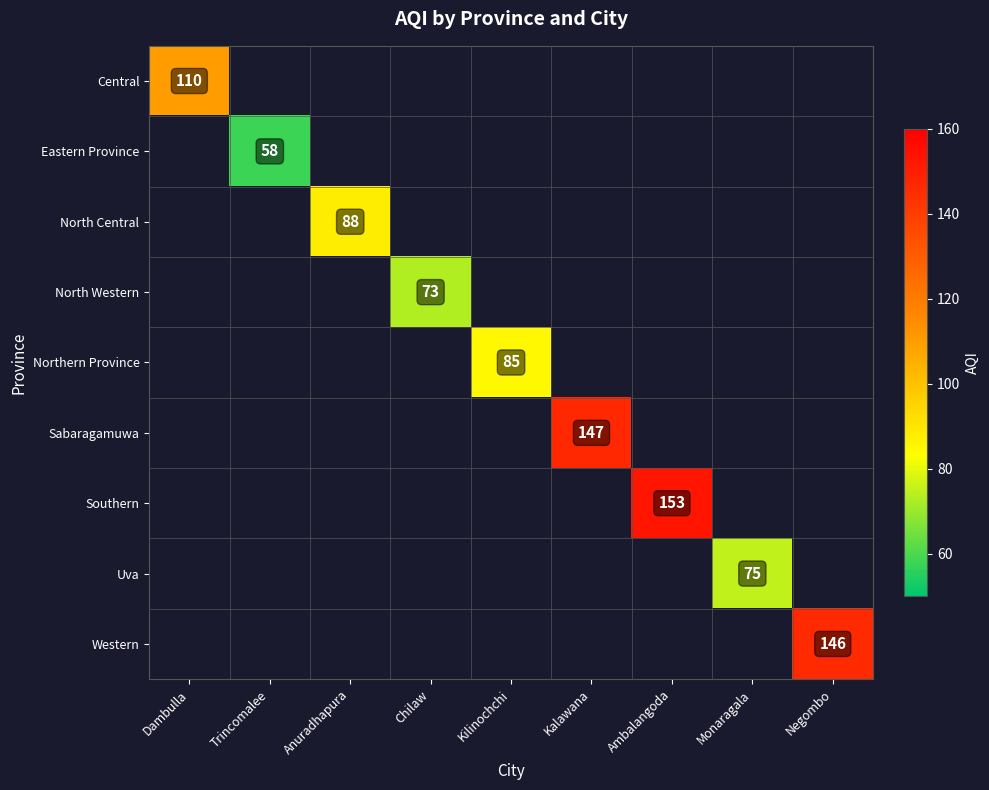

Is the value of Uva at Chilaw greater than the value of Central at Trincomalee?

No